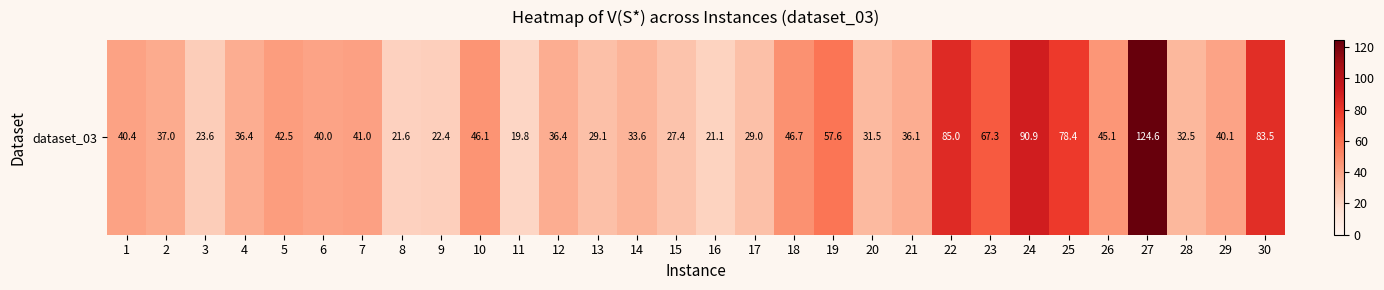

List the labels in order of value, smallest first.

11, 16, 8, 9, 3, 15, 17, 13, 20, 28, 14, 21, 4, 12, 2, 6, 29, 1, 7, 5, 26, 10, 18, 19, 23, 25, 30, 22, 24, 27